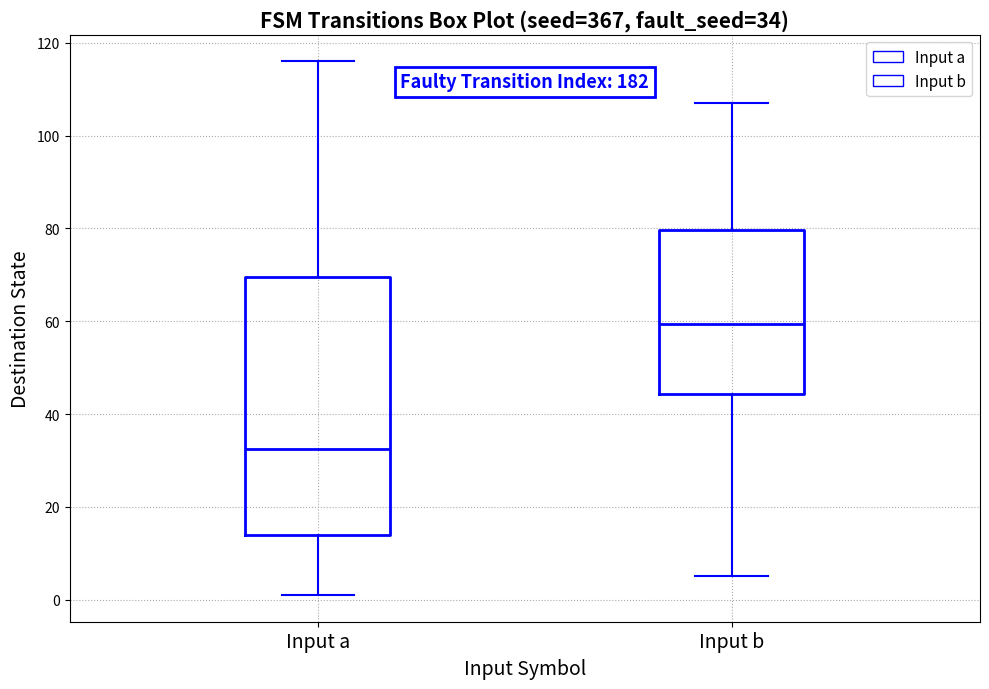

Which box has the highest median line?

Input b